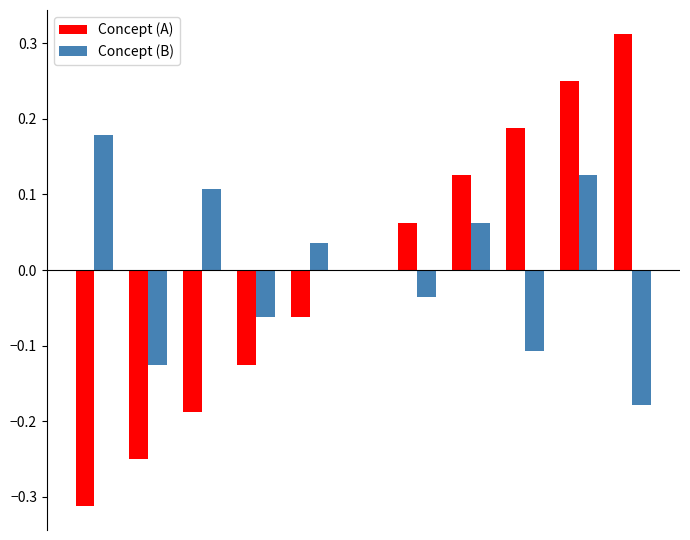

How many distinct data groups are displayed?

2